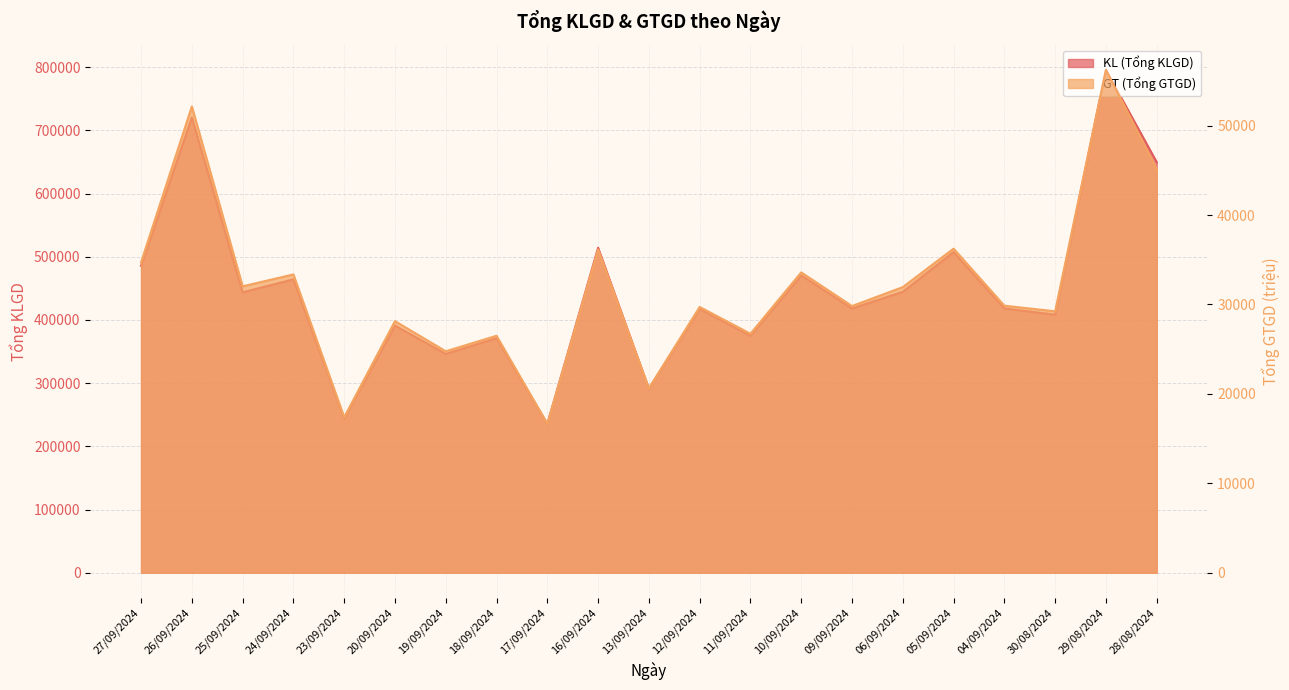

What are all the series names shown in the legend?

GT (Tổng GTGD), KL (Tổng KLGD)